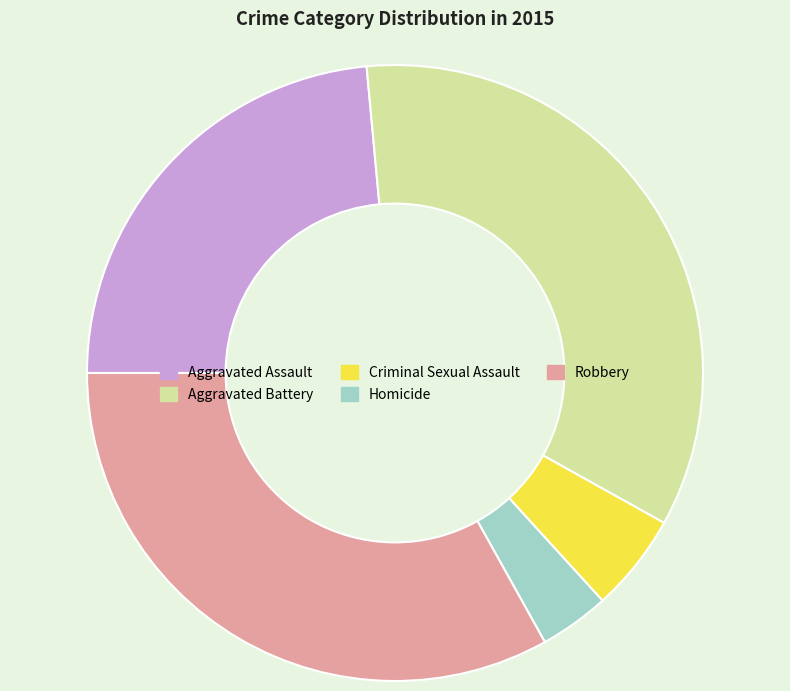

Between Robbery and Criminal Sexual Assault, which is larger?

Robbery